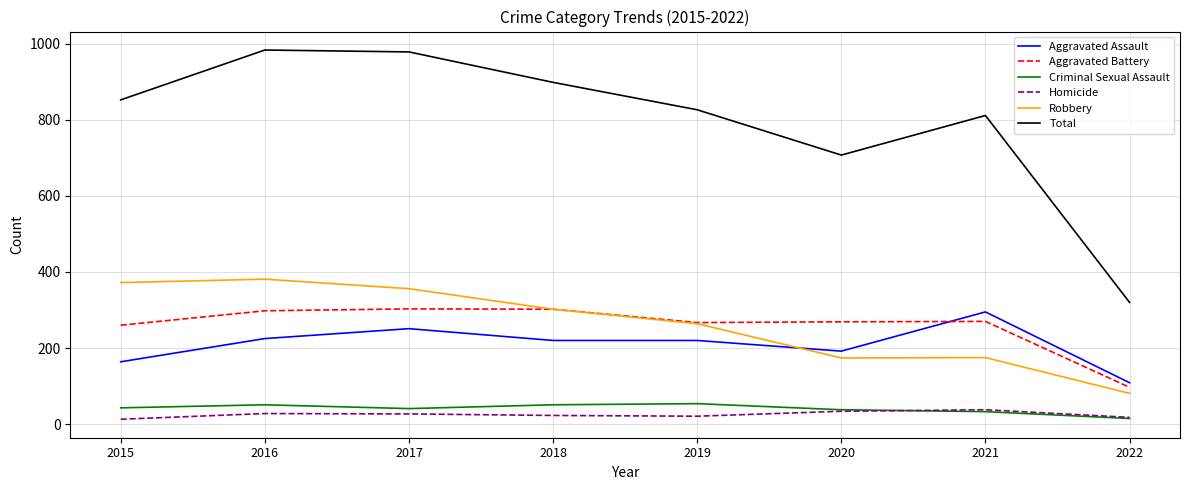

What is the maximum value shown in the chart?

983